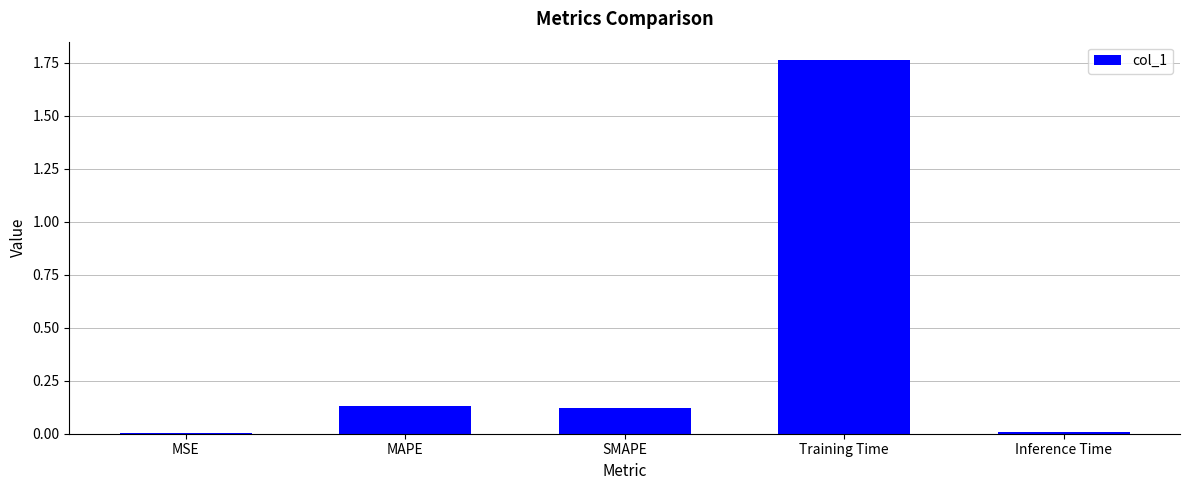

Which has a higher value, MSE or Training Time?

Training Time